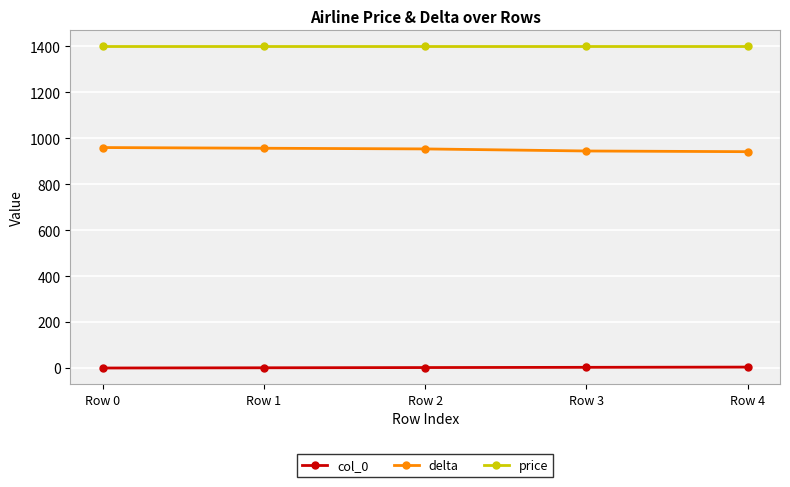

How many values in the delta series are below 954?

2